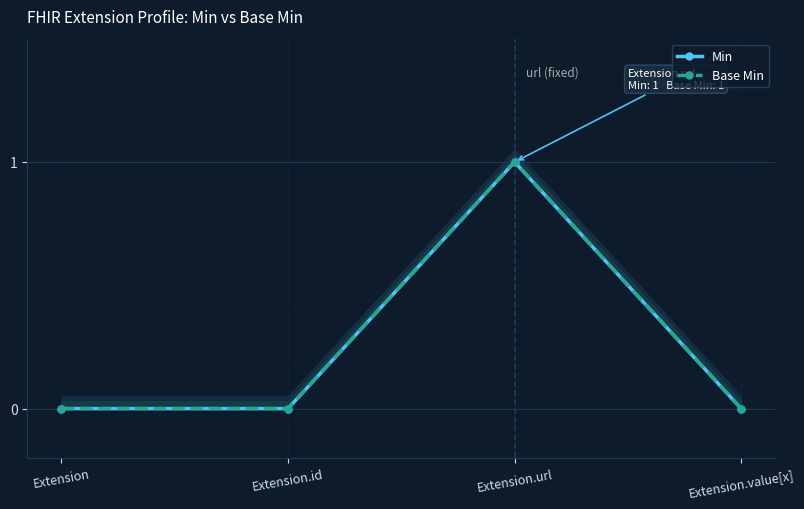

List the labels in order of Min value, smallest first.

Extension, Extension.id, Extension.value[x], Extension.url